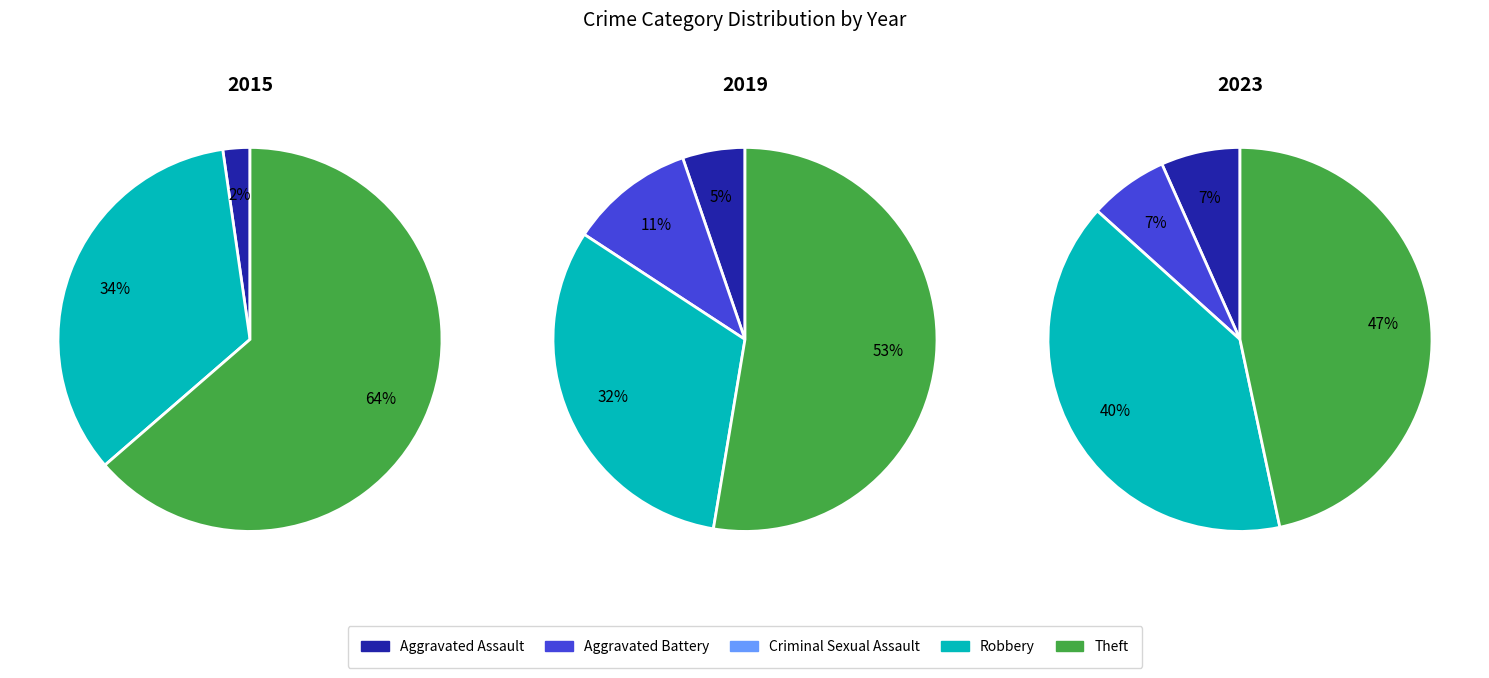

The Aggravated Battery slice represents 7% of the pie. True or false?

True